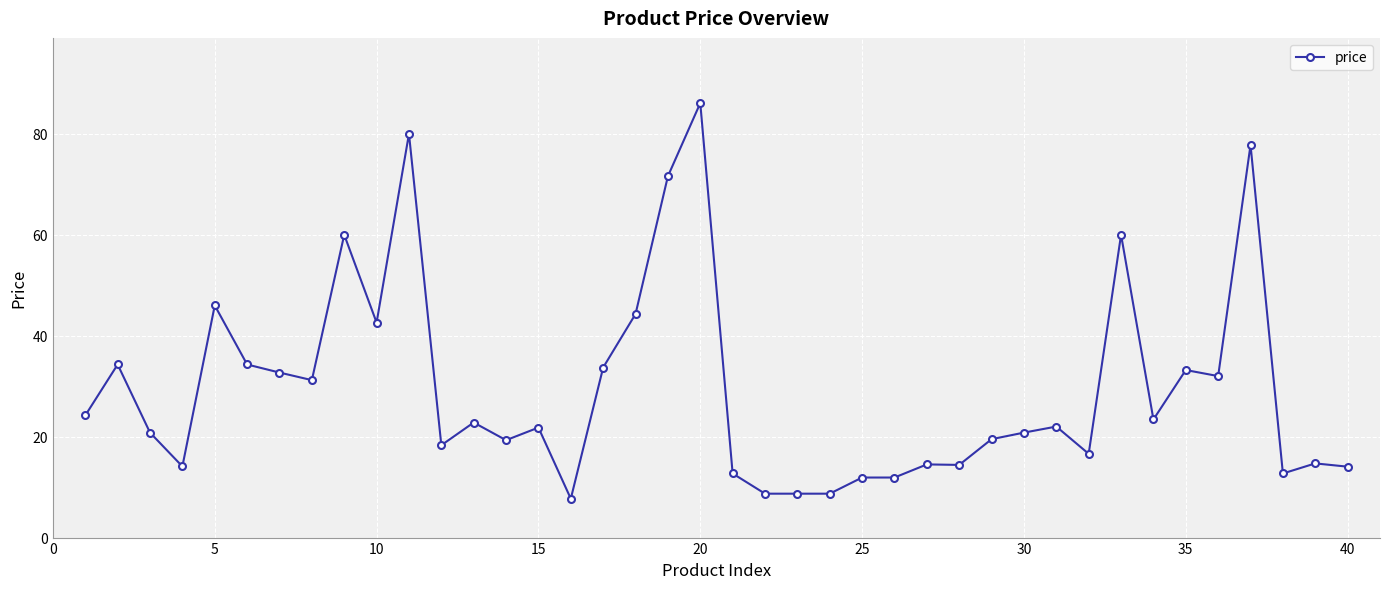

What is the smallest value displayed?

7.7